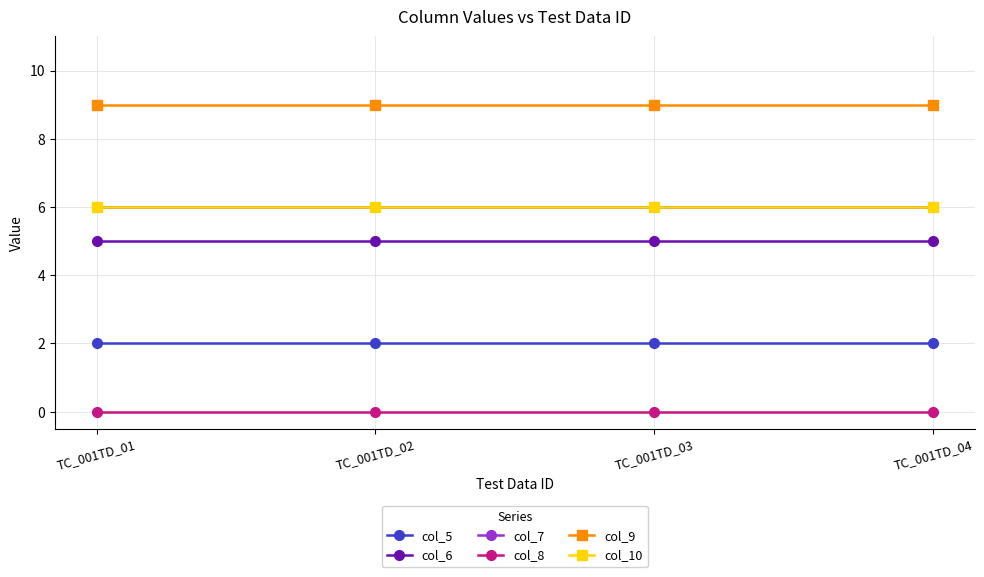

Is the value of col_8 at TC_001TD_02 greater than the value of col_10 at TC_001TD_04?

No